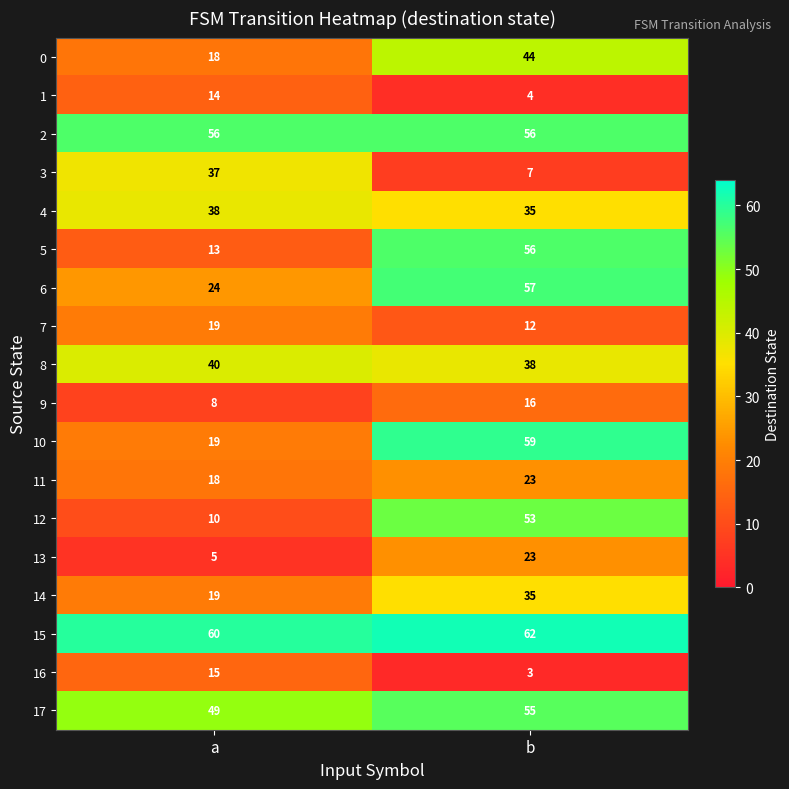

What is the difference between the maximum and minimum values in the 3 series?

30